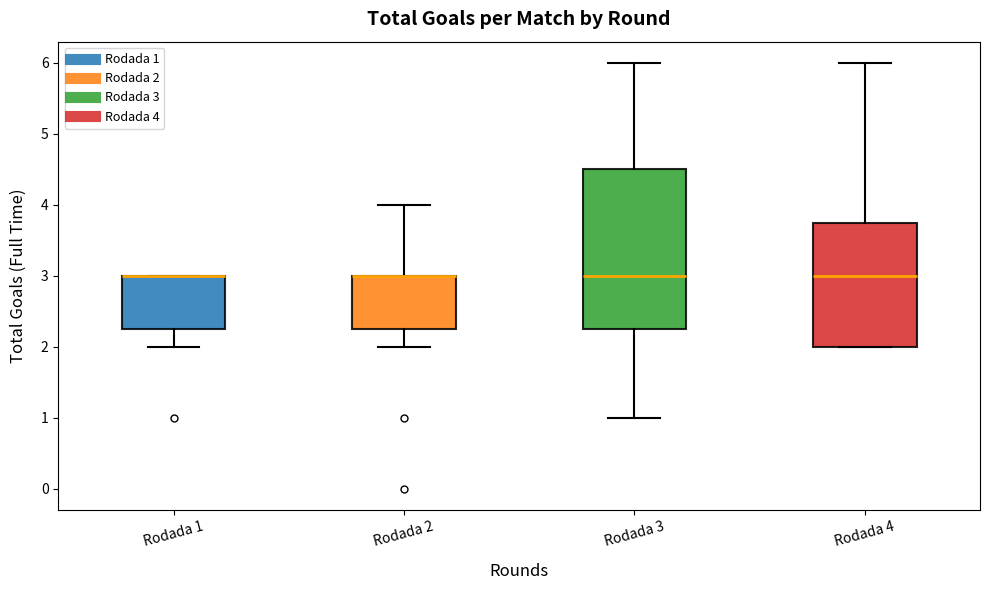

Reading left to right, read every box against the y-axis: the position of its median line, the range the box covers, and the ends of its whiskers. The values are not printed on the chart, so give them approximately, as read against the axis.

Rodada 1: median 3.0 (drawn on the box's upper edge), box 2.3 to 3.0, whiskers 2.0 to 3.0
Rodada 2: median 3.0 (drawn on the box's upper edge), box 2.3 to 3.0, whiskers 2.0 to 4.0
Rodada 3: median 3.0, box 2.3 to 4.5, whiskers 1.0 to 6.0
Rodada 4: median 3.0, box 2.0 to 3.8, whiskers 2.0 to 6.0